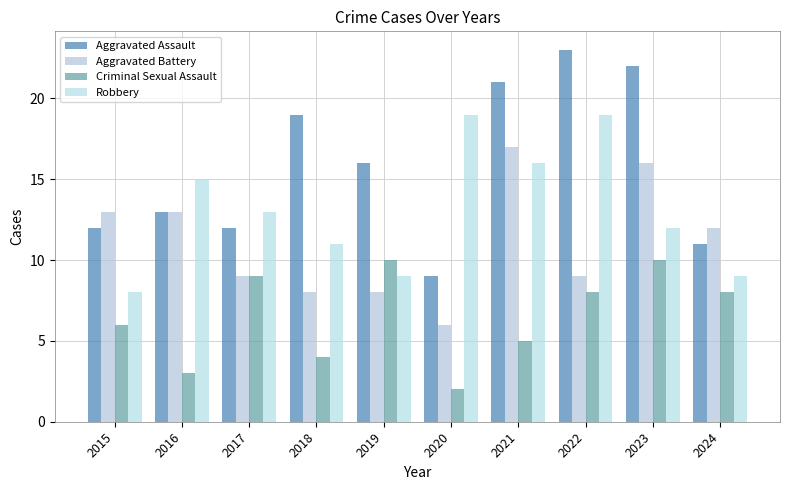

Reading left to right, what are all the values shown in this chart?

Aggravated Assault: 2015=12	2016=13	2017=12	2018=19	2019=16	2020=9	2021=21	2022=23	2023=22	2024=11
Aggravated Battery: 2015=13	2016=13	2017=9	2018=8	2019=8	2020=6	2021=17	2022=9	2023=16	2024=12
Criminal Sexual Assault: 2015=6	2016=3	2017=9	2018=4	2019=10	2020=2	2021=5	2022=8	2023=10	2024=8
Robbery: 2015=8	2016=15	2017=13	2018=11	2019=9	2020=19	2021=16	2022=19	2023=12	2024=9